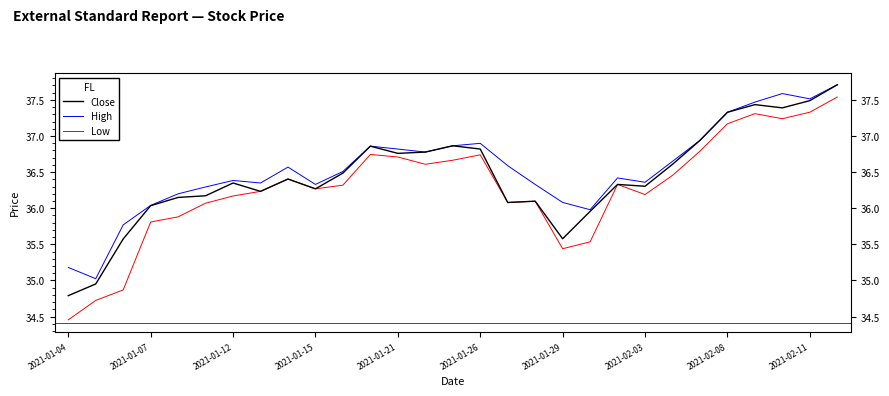

True or false: High and Close intersect in this chart.

False